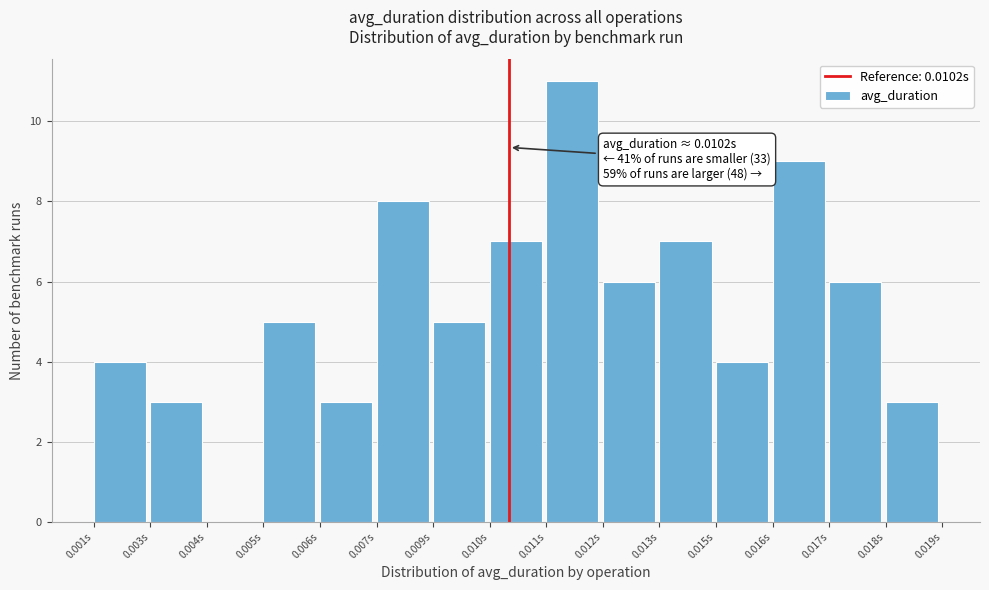

Reading left to right, transcribe all the data shown in this chart.

0.001s=4	0.003s=3	0.004s=0	0.005s=5	0.006s=3	0.007s=8	0.009s=5	0.010s=7	0.011s=11	0.012s=6	0.013s=7	0.015s=4	0.016s=9	0.017s=6	0.018s=3